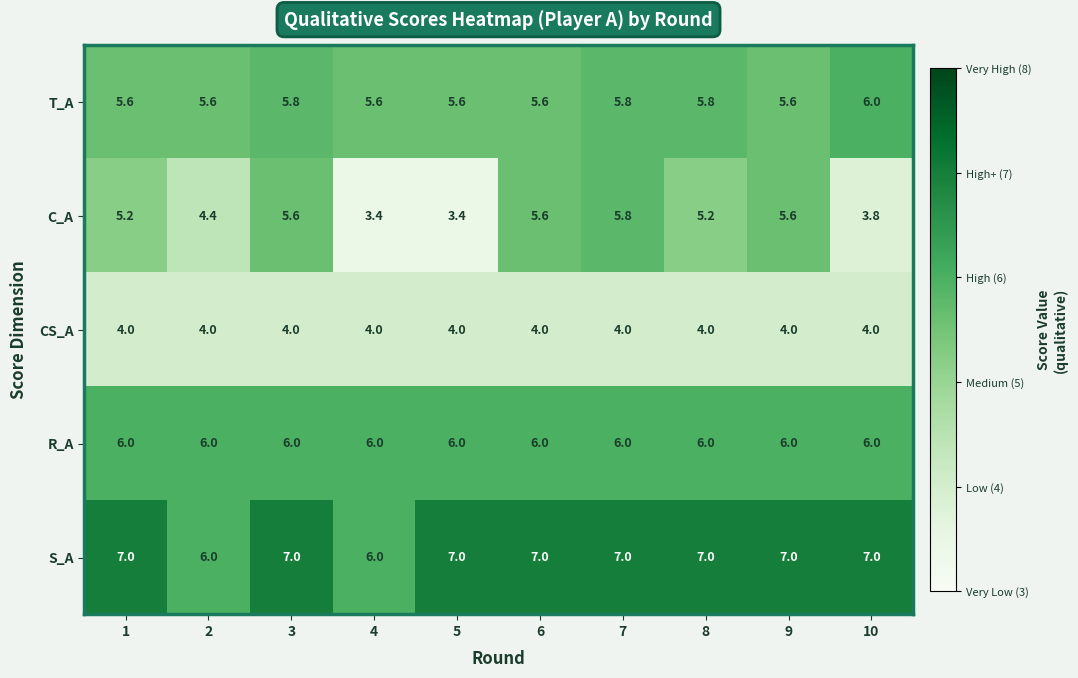

The S_A series shows 7.0 at 7. True or false?

True